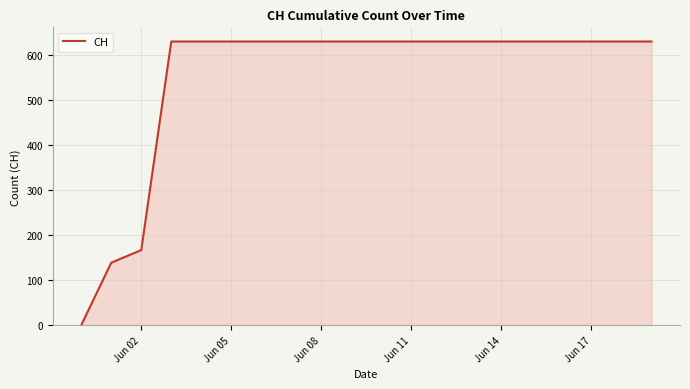

What is the difference between the maximum and minimum values?

631